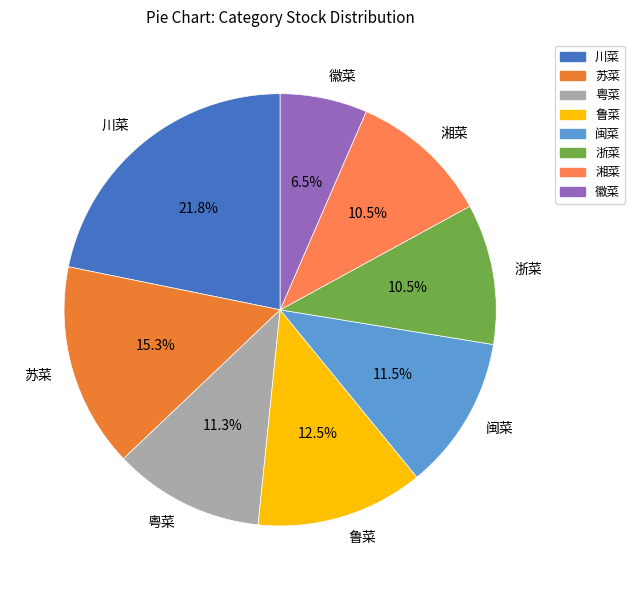

Does 徽菜 account for over 50% of the chart?

No